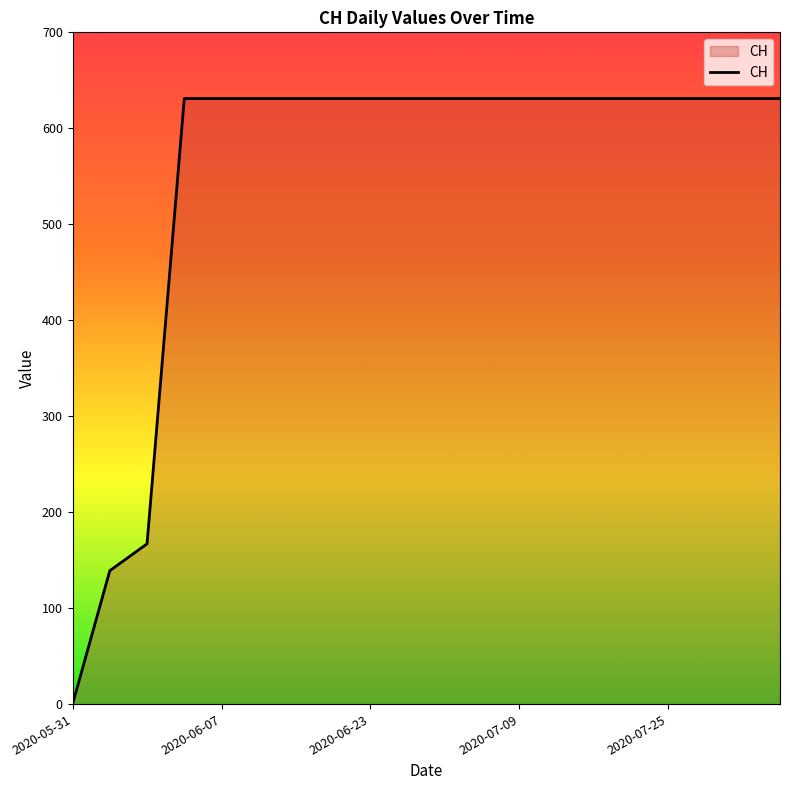

What is the maximum value shown in the chart?

631